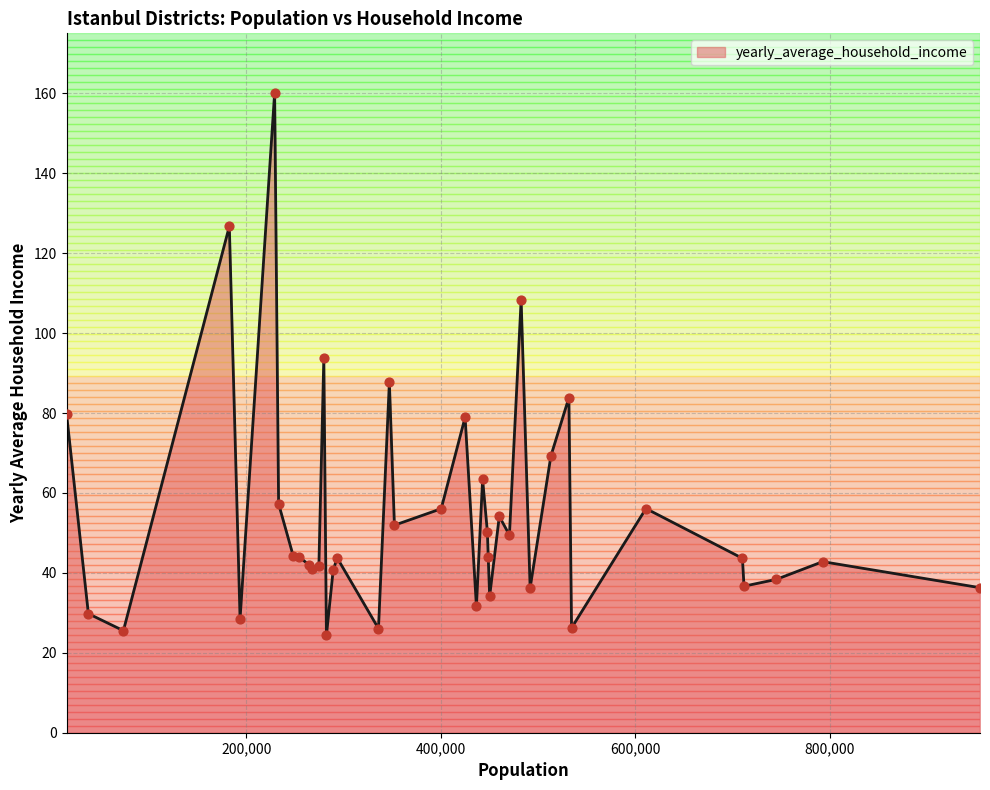

What is the difference between the maximum and minimum values?

135.8